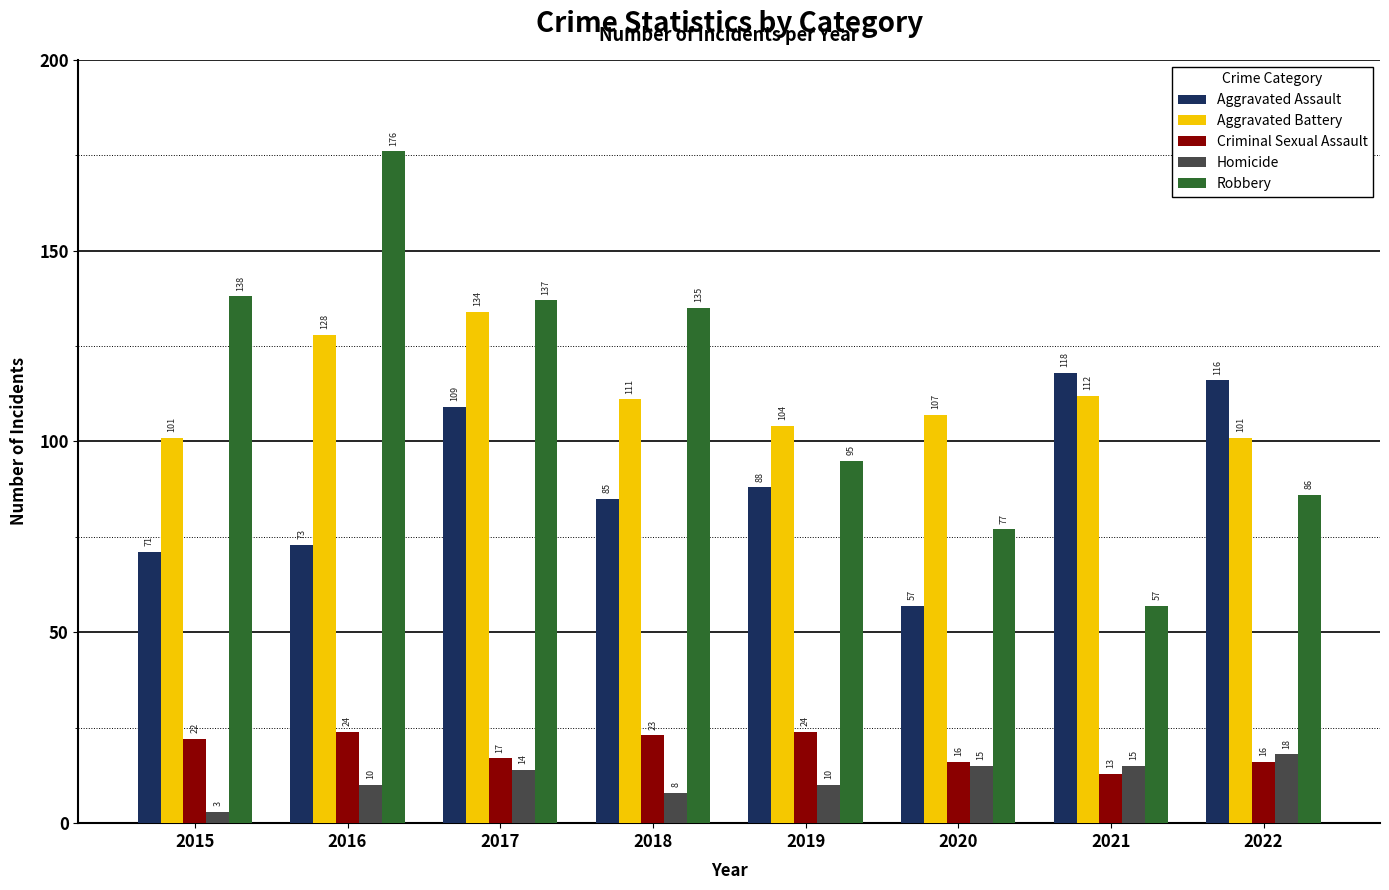

Reading left to right, list all the values displayed in this chart.

Aggravated Assault: 2015=71	2016=73	2017=109	2018=85	2019=88	2020=57	2021=118	2022=116
Aggravated Battery: 2015=101	2016=128	2017=134	2018=111	2019=104	2020=107	2021=112	2022=101
Criminal Sexual Assault: 2015=22	2016=24	2017=17	2018=23	2019=24	2020=16	2021=13	2022=16
Homicide: 2015=3	2016=10	2017=14	2018=8	2019=10	2020=15	2021=15	2022=18
Robbery: 2015=138	2016=176	2017=137	2018=135	2019=95	2020=77	2021=57	2022=86